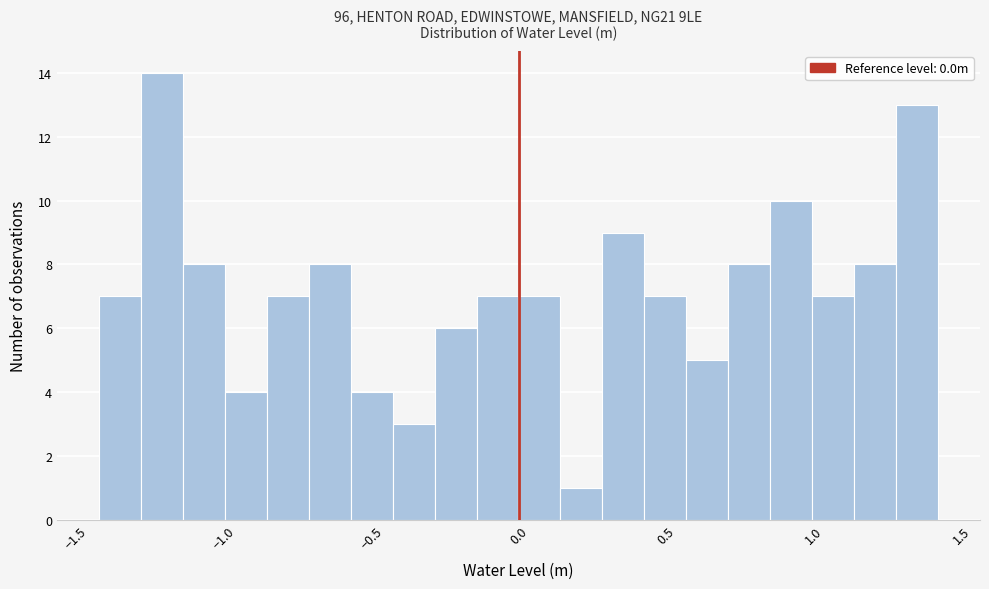

Read against the x-axis, roughly where is the centre of the tallest bar?

-1.20